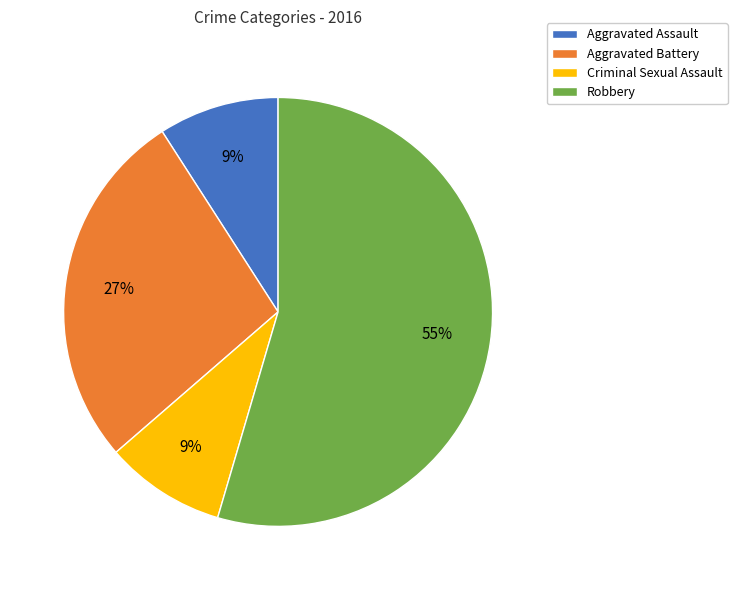

How many segments does this pie chart have?

4